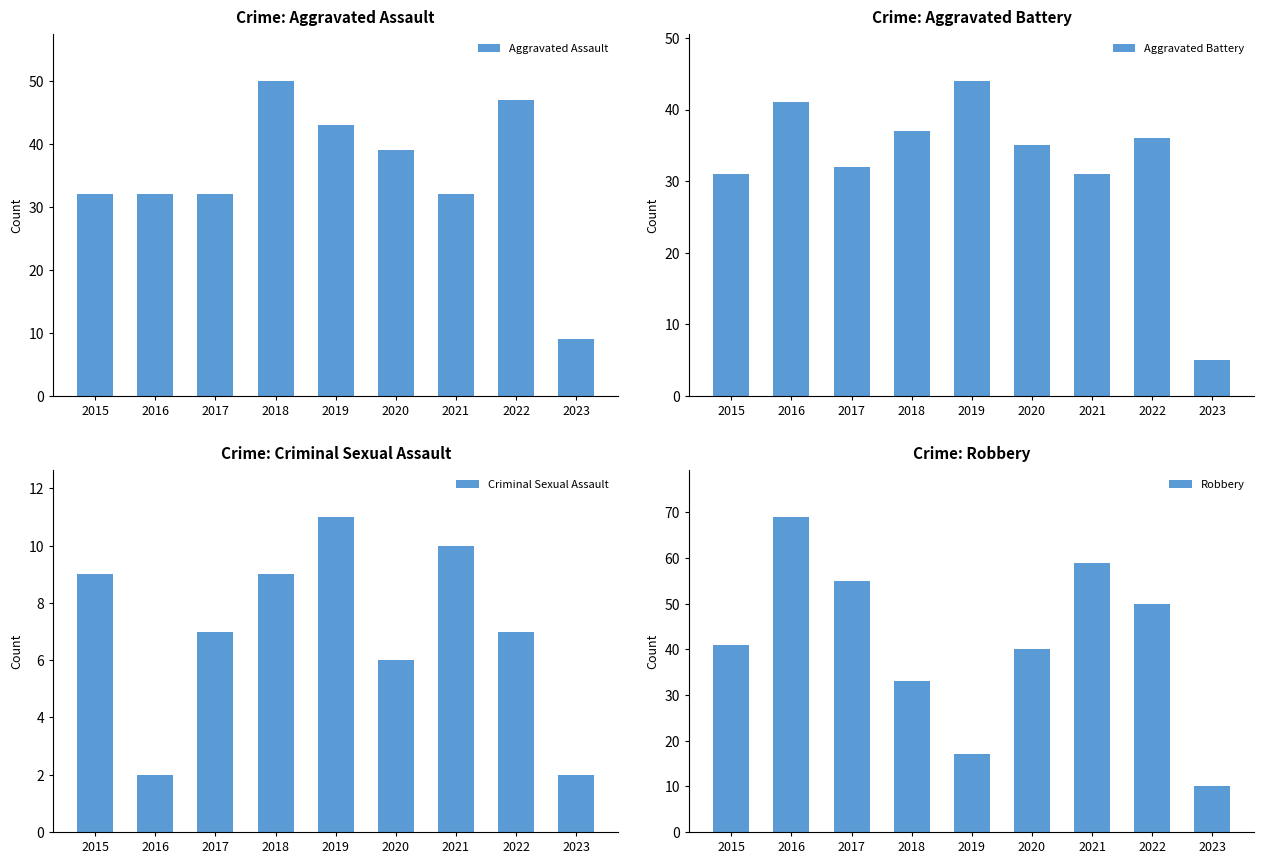

What is the value of the Robbery bar at the 2nd from the left?

69